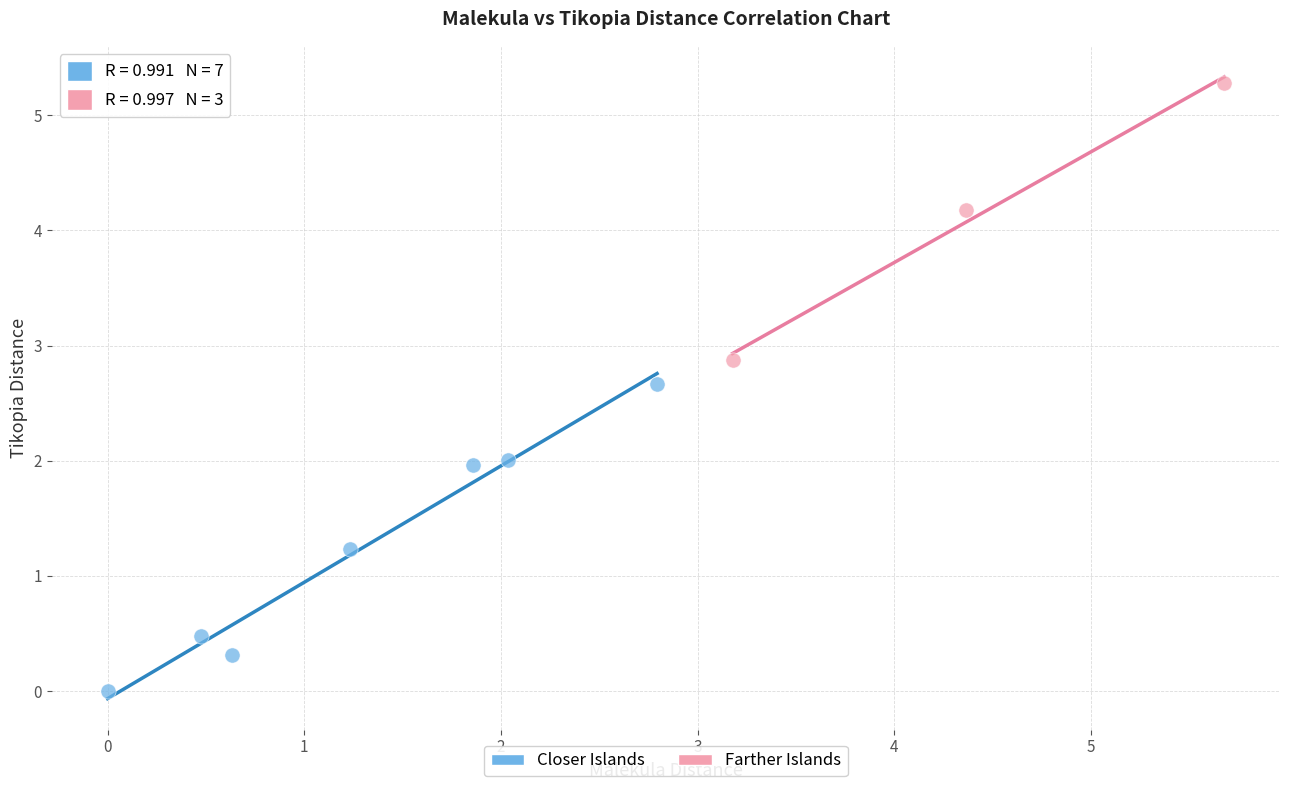

Which series contains the lowest Y value?

Closer Islands